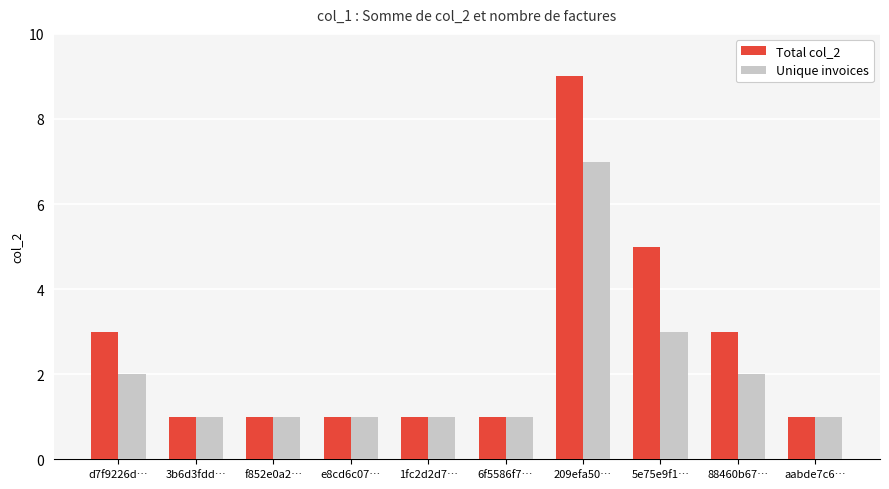

What is the smallest value displayed?

1